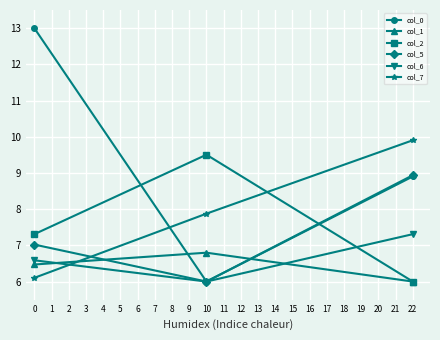

Is it true that col_0 equals 12.0 at 22?

False